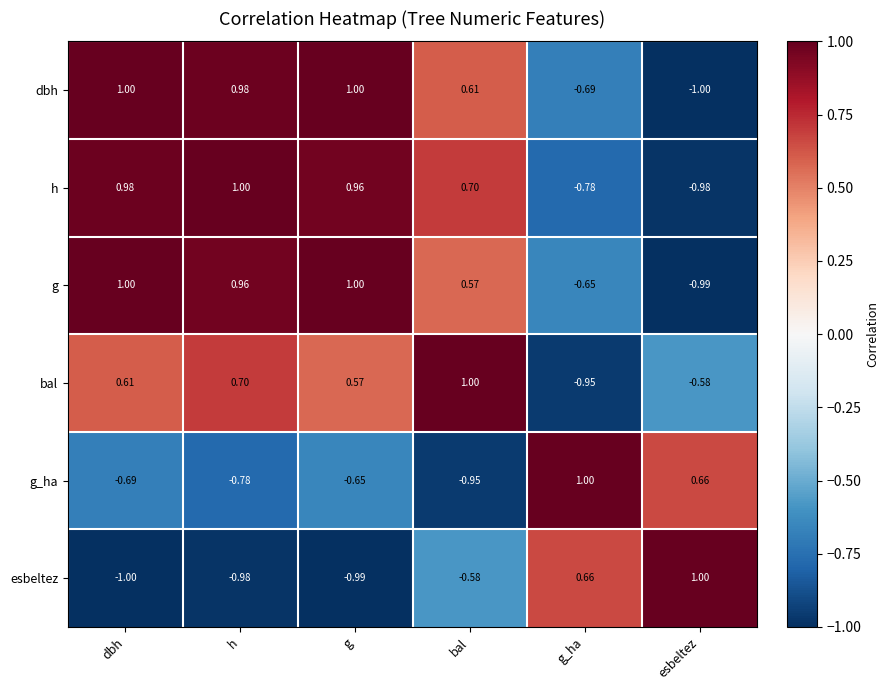

How many data points in g are above 0?

4